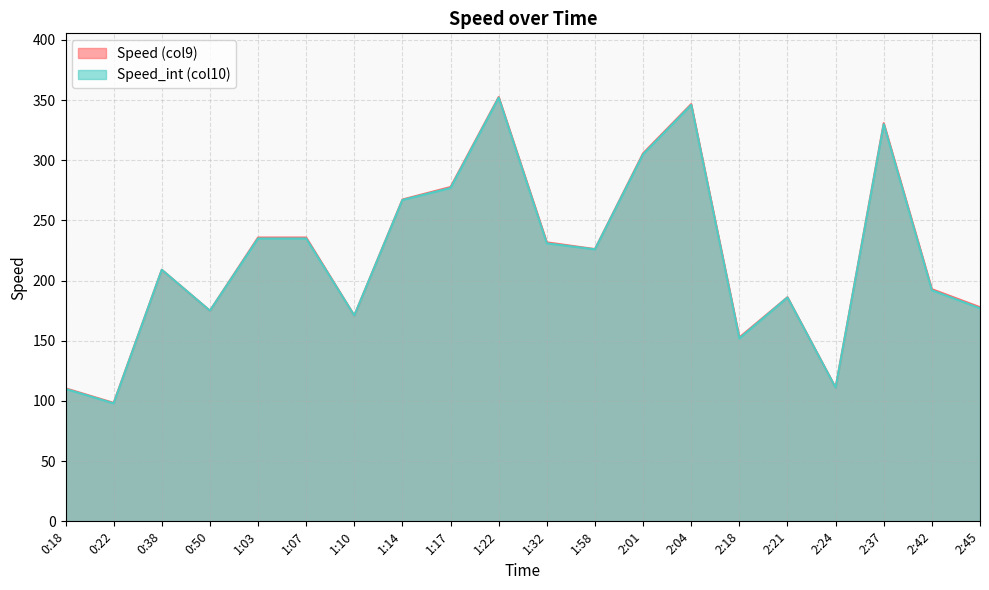

What position from the left is 2:04?

14